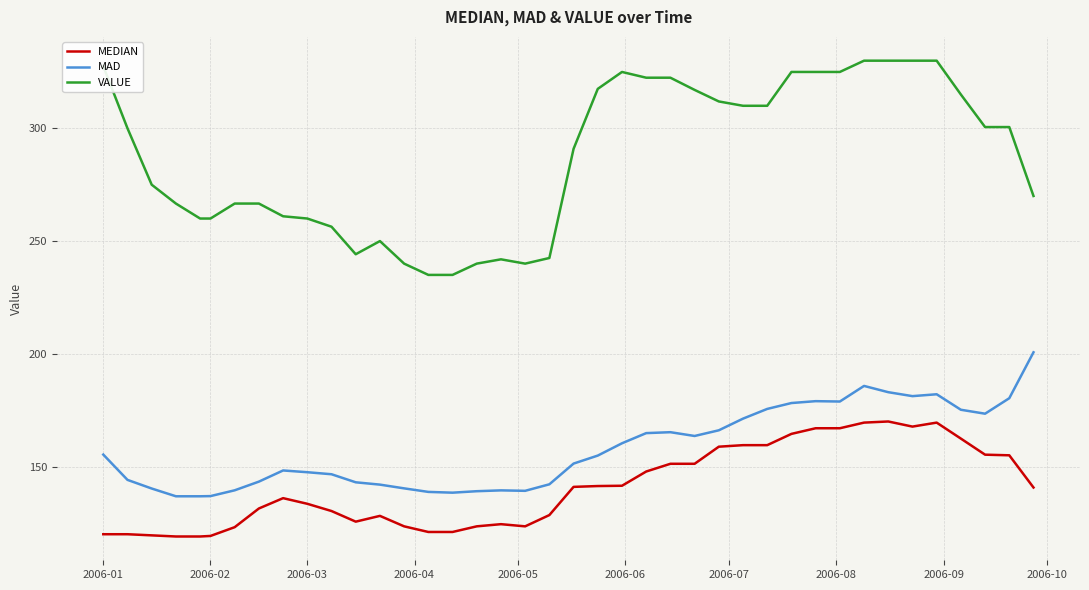

Which series has the largest total across all categories?

VALUE